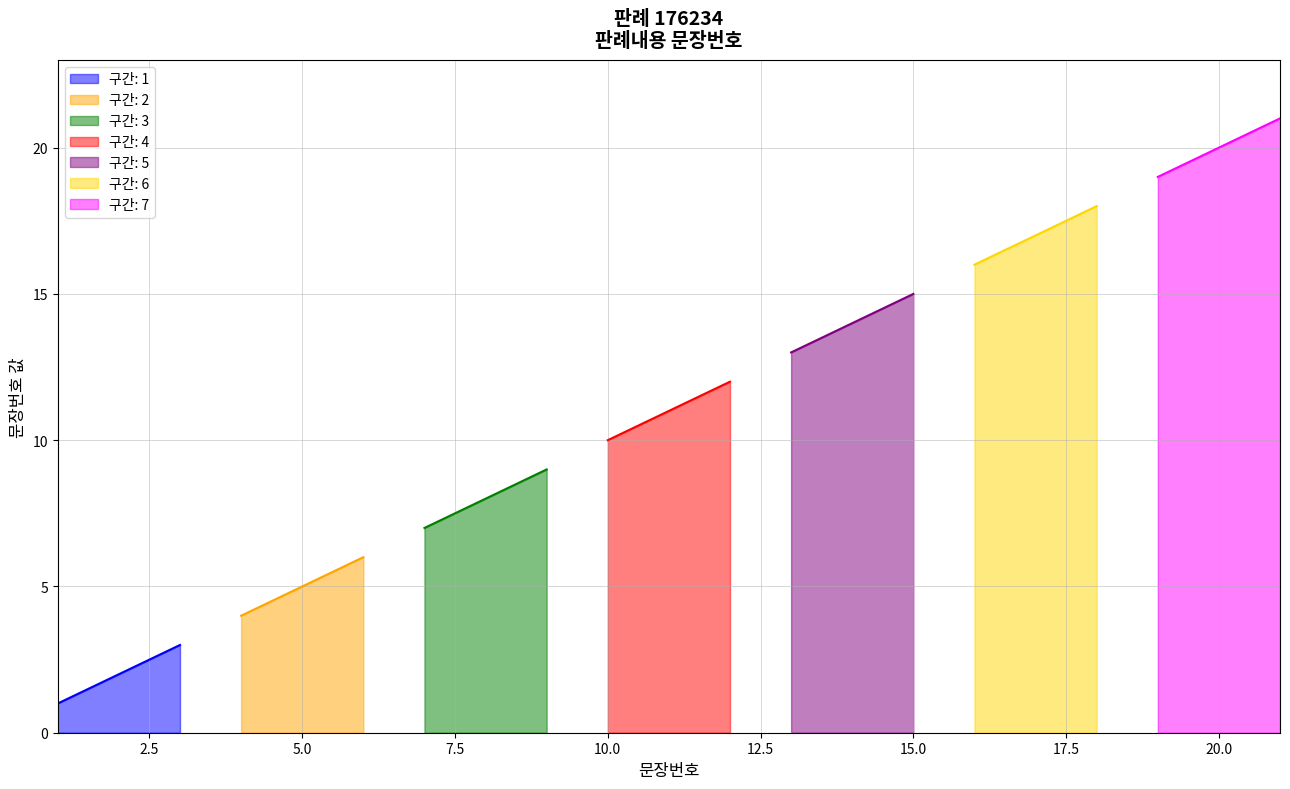

Where does the data first go above 11?

12